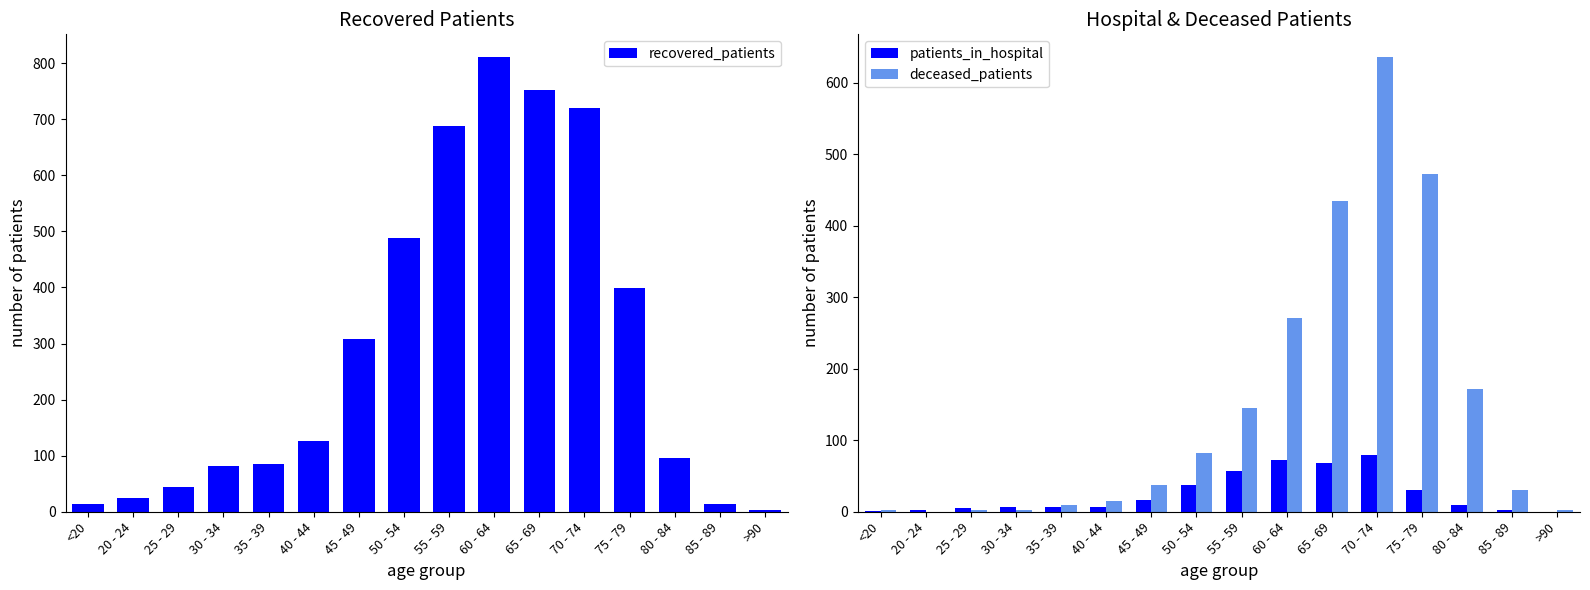

What is the label of the 1st bar from the right?

>90